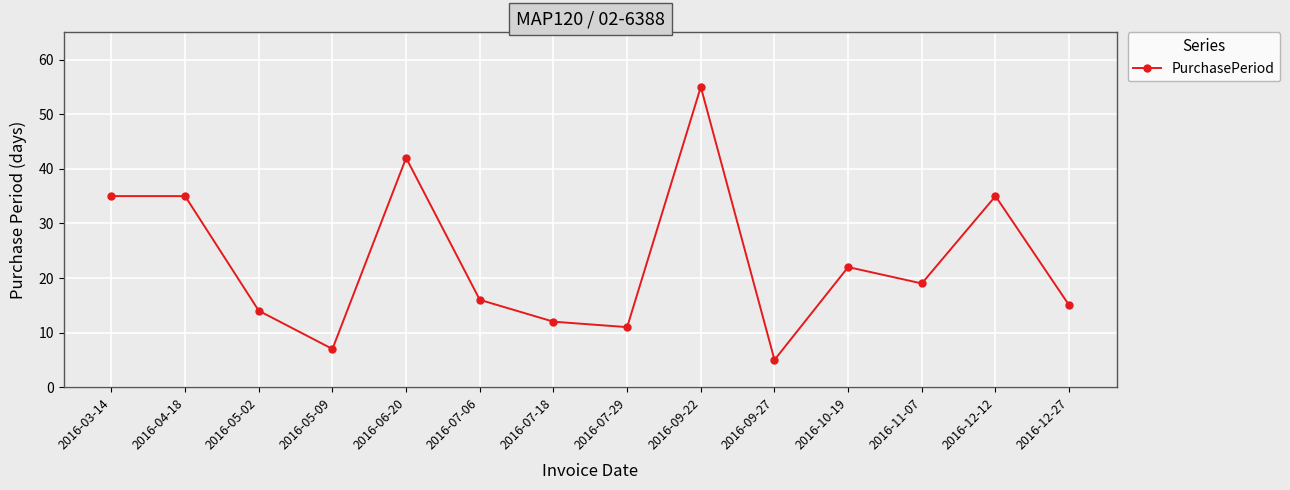

What is the change in value from 2016-03-14 to 2016-11-07?

-16